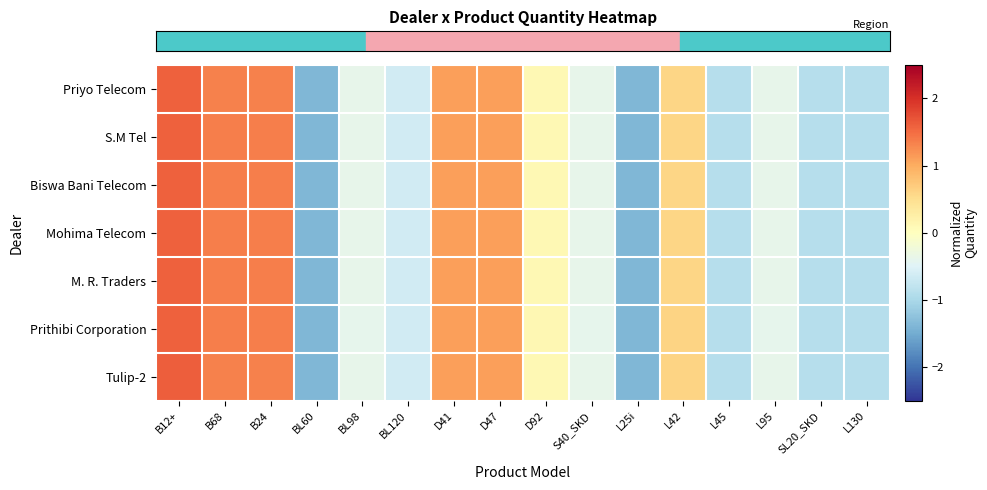

What is the smallest value displayed?

-1.4